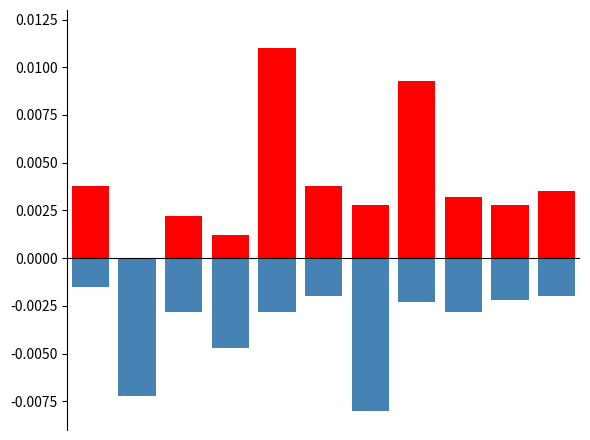

List the series in order of their peak value, highest first.

positive, negative